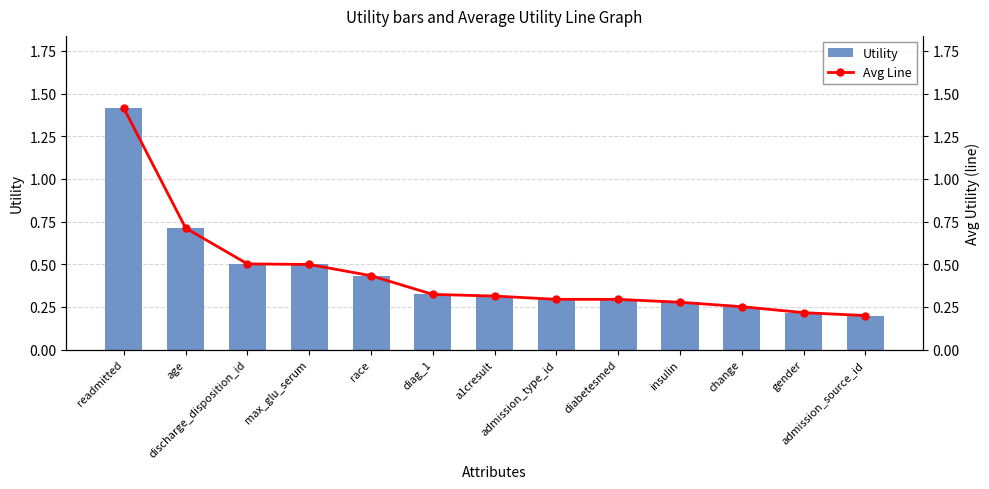

Between diag_1 and admission_type_id, which is larger?

diag_1